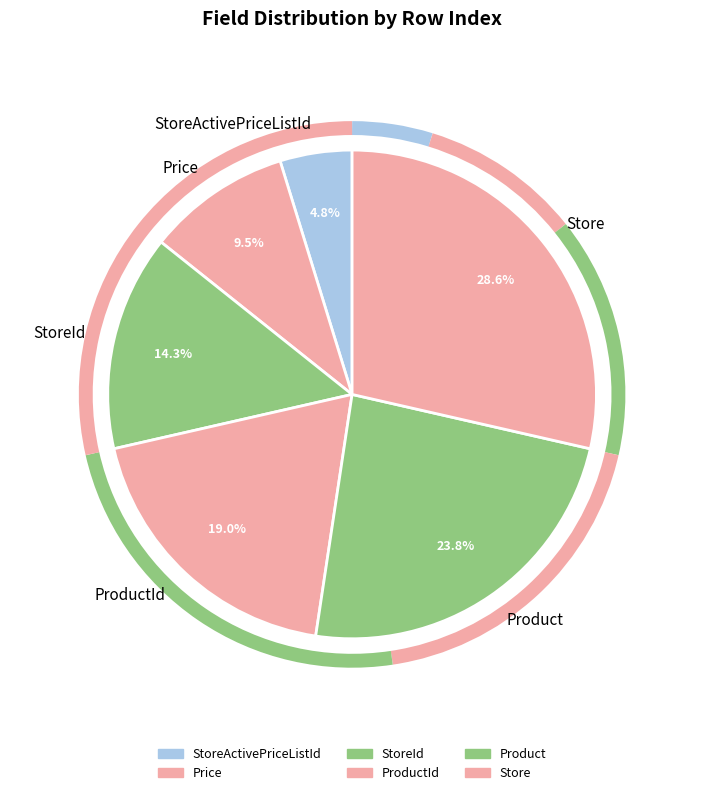

Is ProductId the majority of the pie?

No